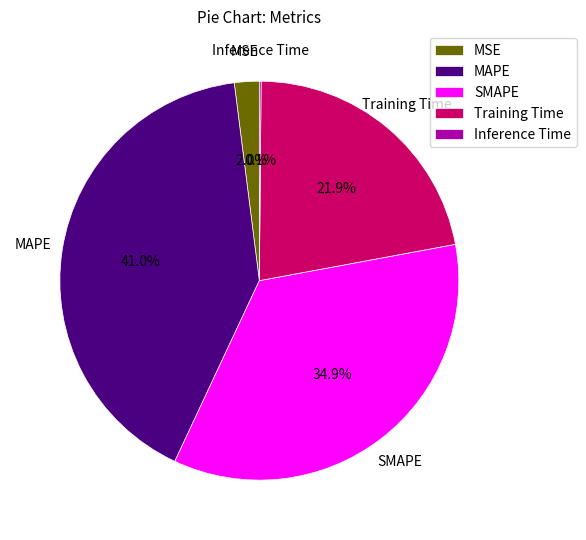

Which slice is the largest?

MAPE